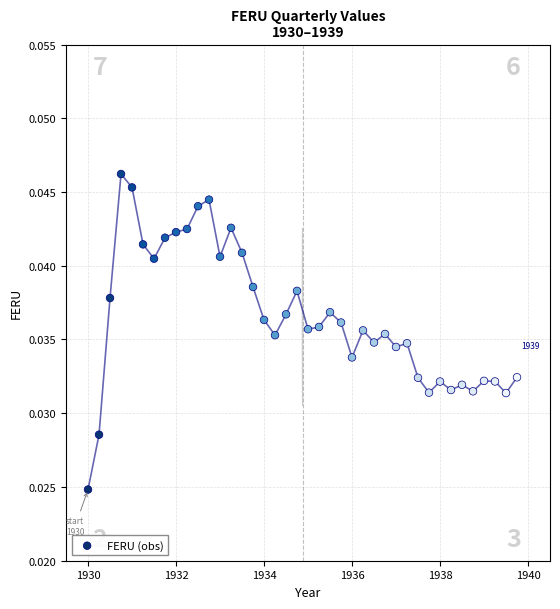

What is the range of X values (max minus min)?

9.8